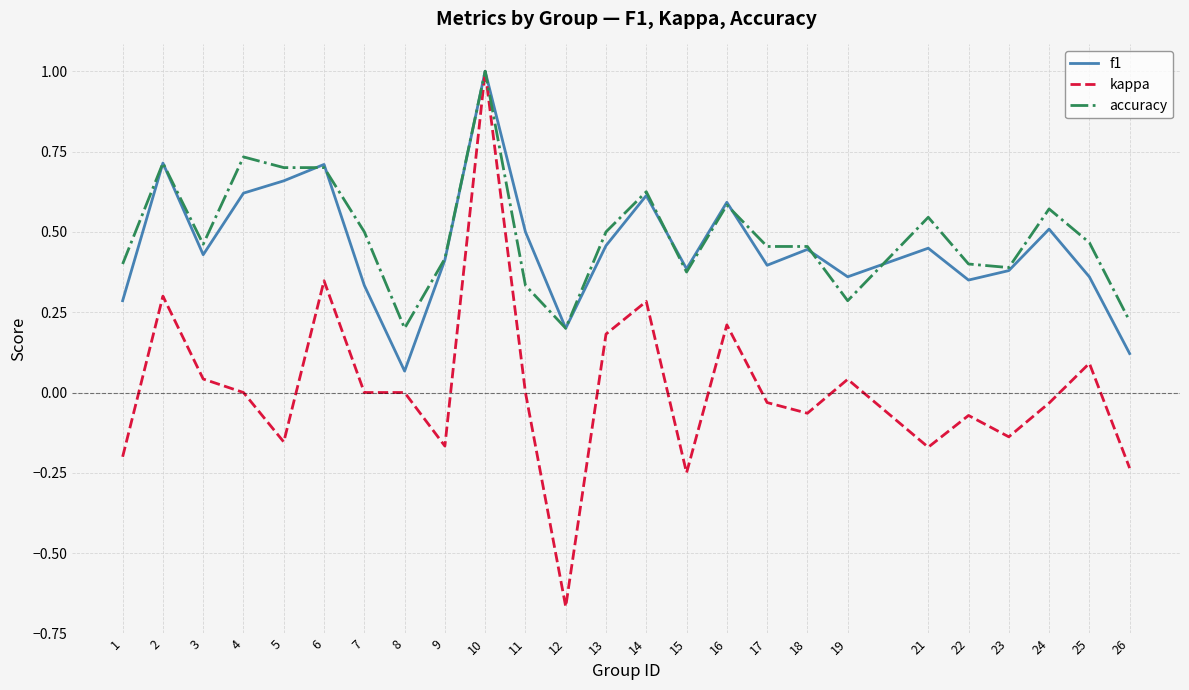

How many categories are shown in the chart?

25